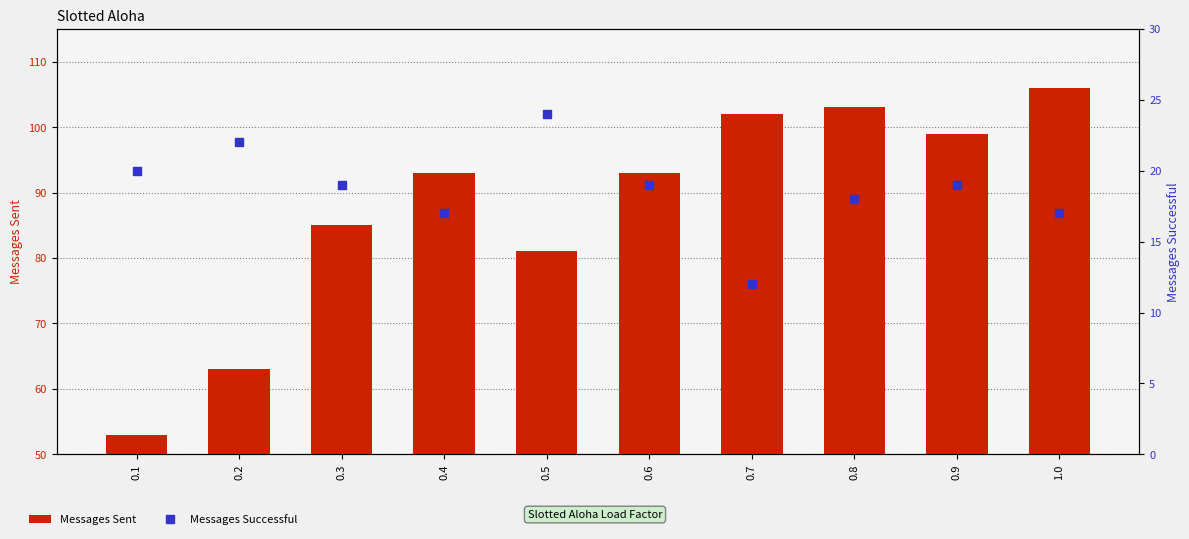

How many categories are shown in the chart?

10